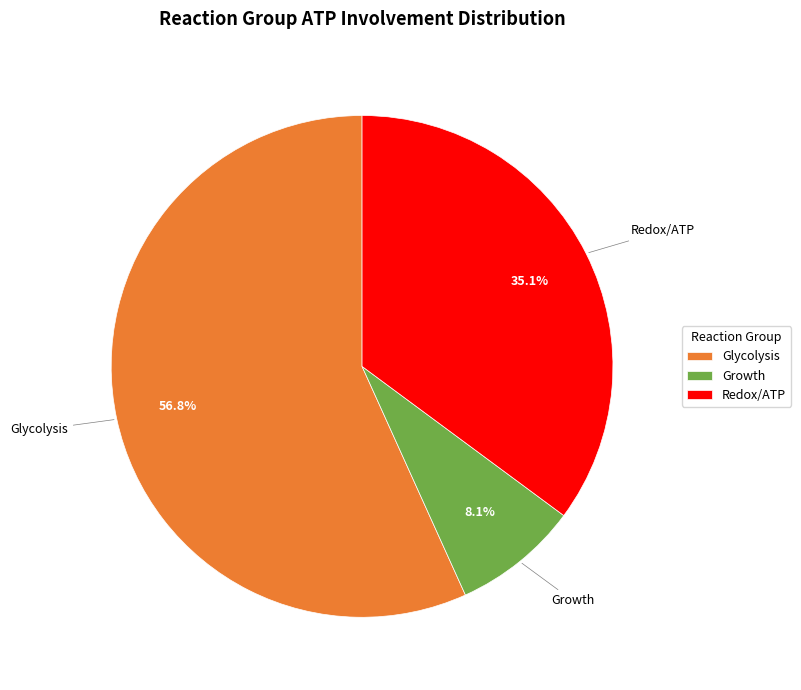

What is the smallest slice in the pie chart?

Growth